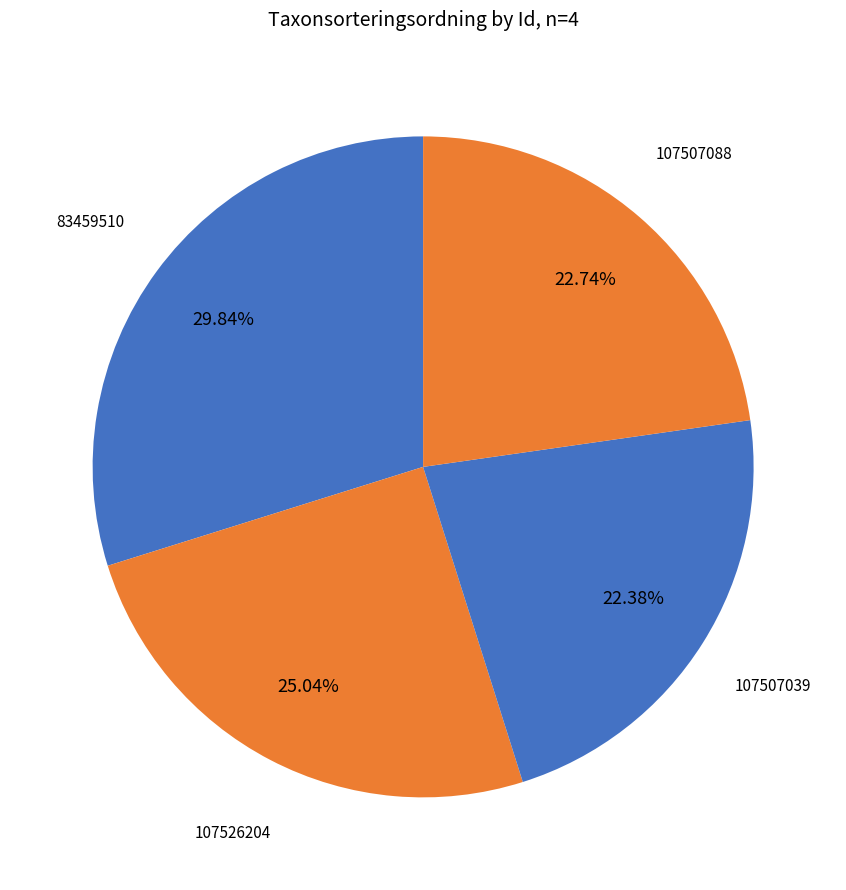

Do 83459510 and 107507039 together represent more than half of the pie?

Yes